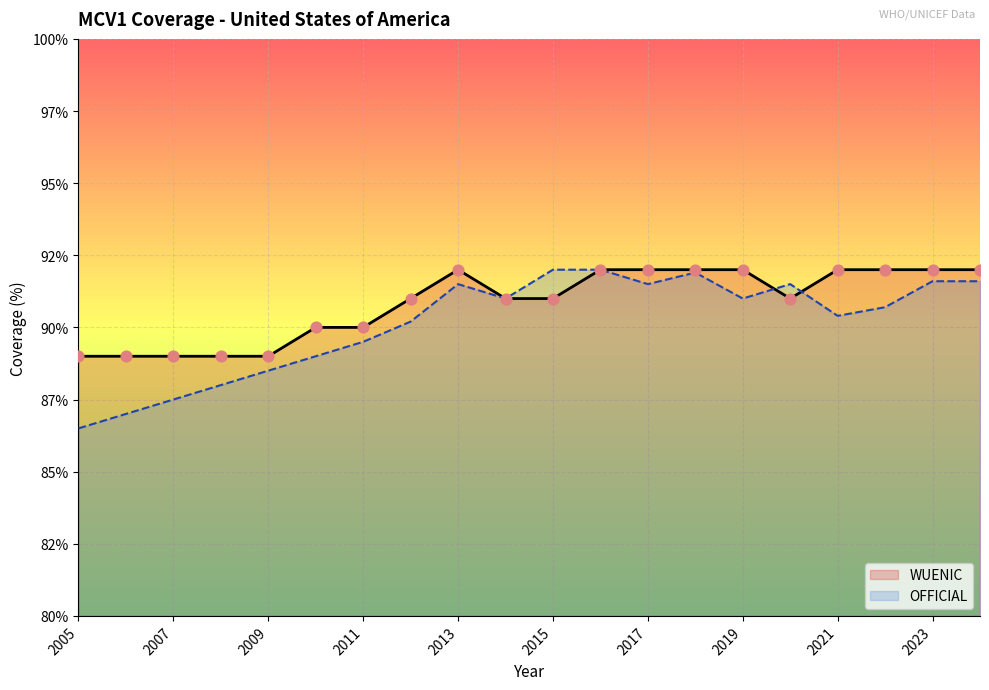

What are all the series names shown in the legend?

WUENIC, OFFICIAL